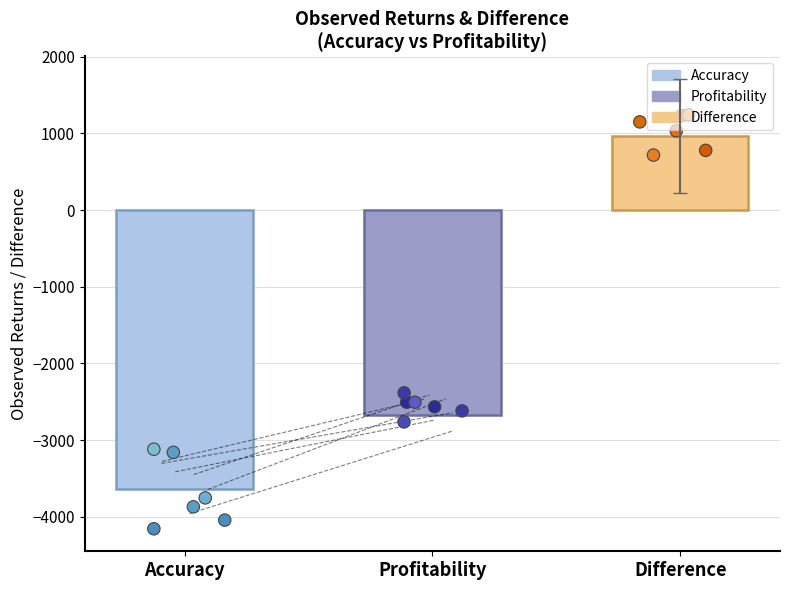

Which series has the largest total across all categories?

Difference